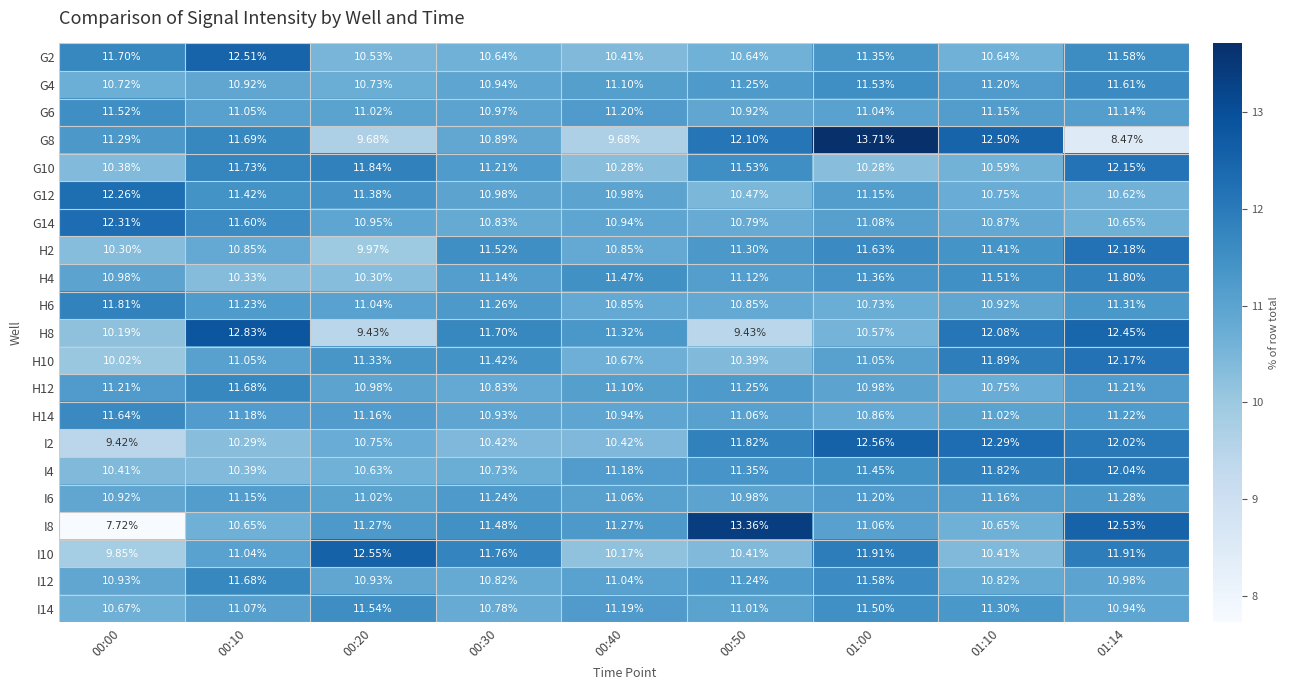

Is the value of I6 at 00:10 greater than the value of H8 at 00:20?

Yes